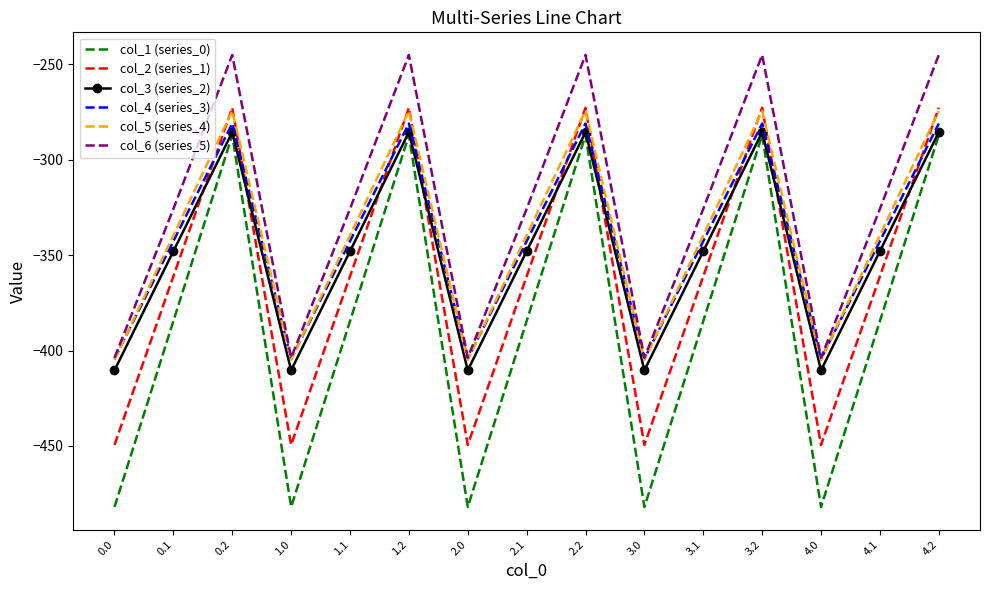

Reading left to right, list all the values displayed in this chart.

col_1 (series_0): 0.0=-482.0	0.1=-384.6	0.2=-287.1	1.0=-482.0	1.1=-384.6	1.2=-287.1	2.0=-482.0	2.1=-384.6	2.2=-287.1	3.0=-482.0	3.1=-384.6	3.2=-287.1	4.0=-482.0	4.1=-384.6	4.2=-287.1
col_2 (series_1): 0.0=-449.5	0.1=-361.1	0.2=-272.7	1.0=-449.5	1.1=-361.1	1.2=-272.7	2.0=-449.5	2.1=-361.1	2.2=-272.7	3.0=-449.5	3.1=-361.1	3.2=-272.7	4.0=-449.5	4.1=-361.1	4.2=-272.7
col_3 (series_2): 0.0=-410.3	0.1=-347.9	0.2=-285.5	1.0=-410.3	1.1=-347.9	1.2=-285.5	2.0=-410.3	2.1=-347.9	2.2=-285.5	3.0=-410.3	3.1=-347.9	3.2=-285.5	4.0=-410.3	4.1=-347.9	4.2=-285.5
col_4 (series_3): 0.0=-404.4	0.1=-342.7	0.2=-281.0	1.0=-404.4	1.1=-342.7	1.2=-281.0	2.0=-404.4	2.1=-342.7	2.2=-281.0	3.0=-404.4	3.1=-342.7	3.2=-281.0	4.0=-404.4	4.1=-342.7	4.2=-281.0
col_5 (series_4): 0.0=-404.9	0.1=-339.6	0.2=-274.4	1.0=-404.9	1.1=-339.6	1.2=-274.4	2.0=-404.9	2.1=-339.6	2.2=-274.4	3.0=-404.9	3.1=-339.6	3.2=-274.4	4.0=-404.9	4.1=-339.6	4.2=-274.4
col_6 (series_5): 0.0=-403.8	0.1=-325.7	0.2=-245.0	1.0=-403.8	1.1=-325.7	1.2=-245.0	2.0=-403.8	2.1=-325.7	2.2=-245.0	3.0=-403.8	3.1=-325.7	3.2=-245.0	4.0=-403.8	4.1=-325.7	4.2=-245.0